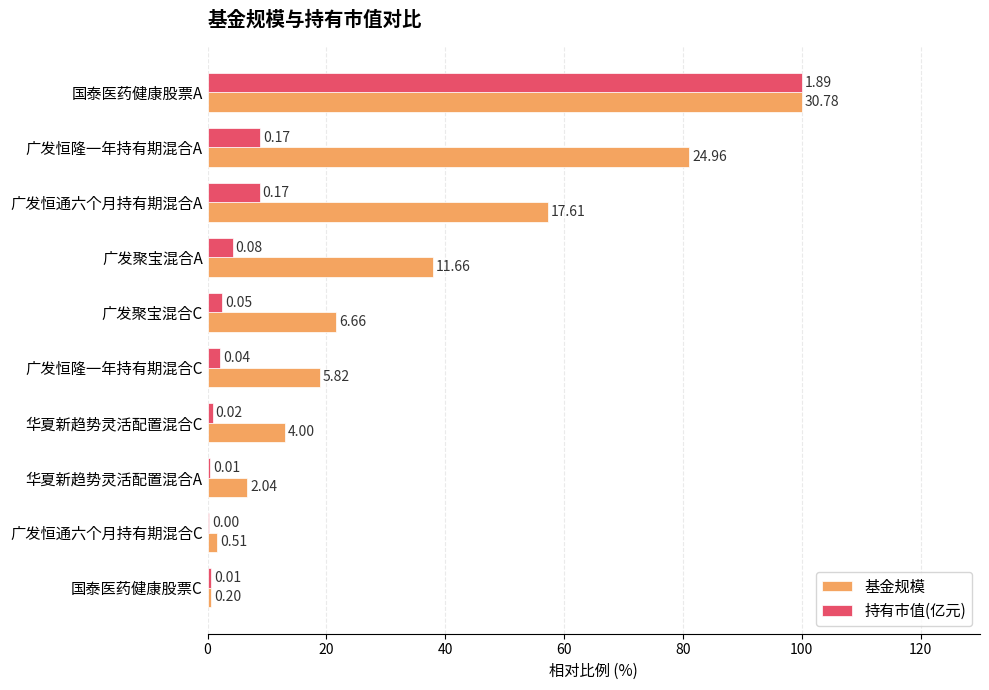

What are all the series names shown in the legend?

基金规模, 持有市值(亿元)